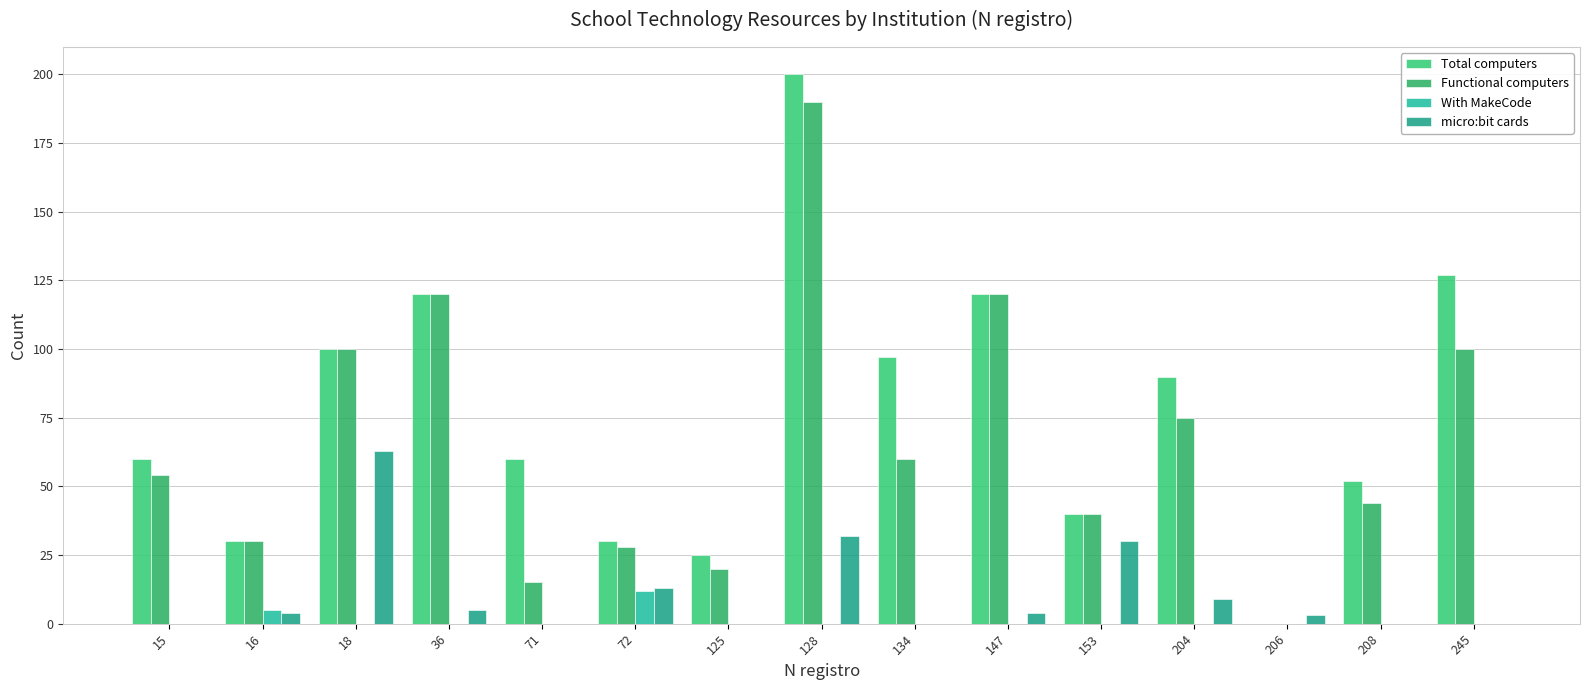

What is the difference between the maximum and minimum values in the micro:bit cards series?

63